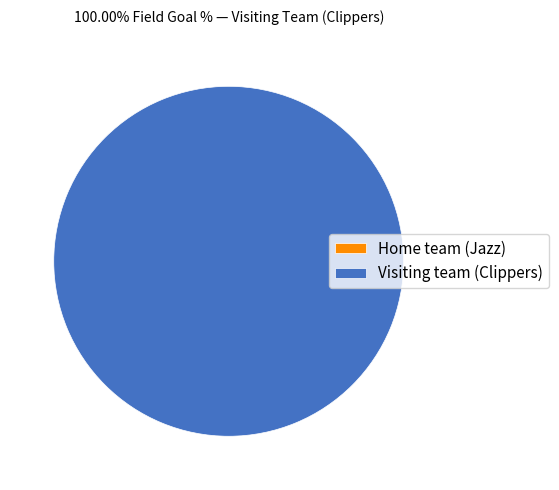

To the nearest percent, what portion does Visiting team (Clippers) represent?

100%